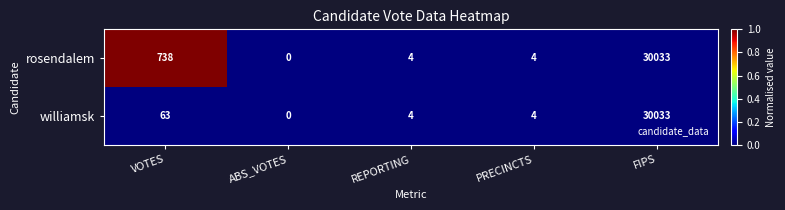

Which series has the largest total across all categories?

rosendalem